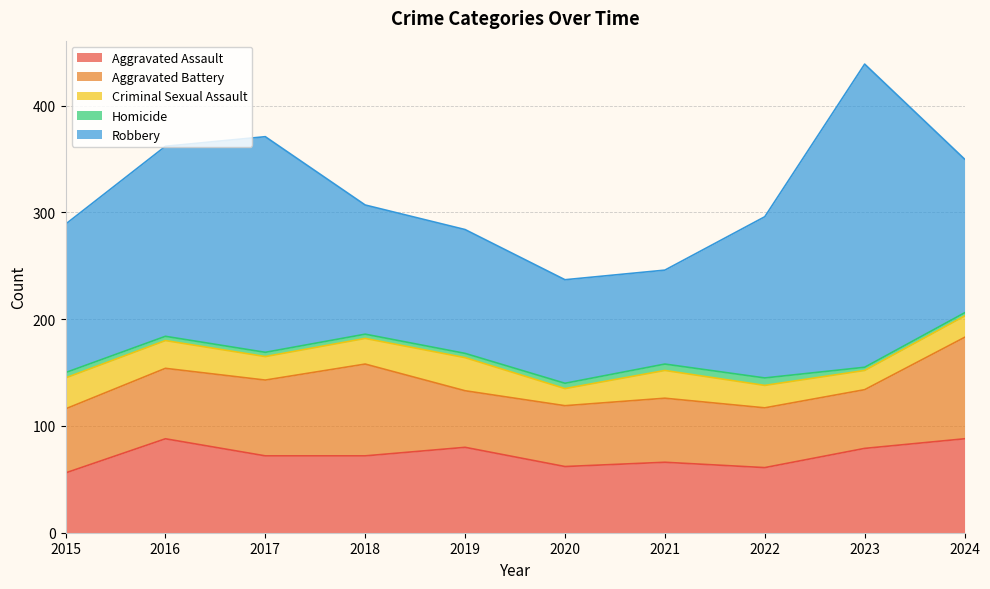

What is the sum of all Robbery values?

1520